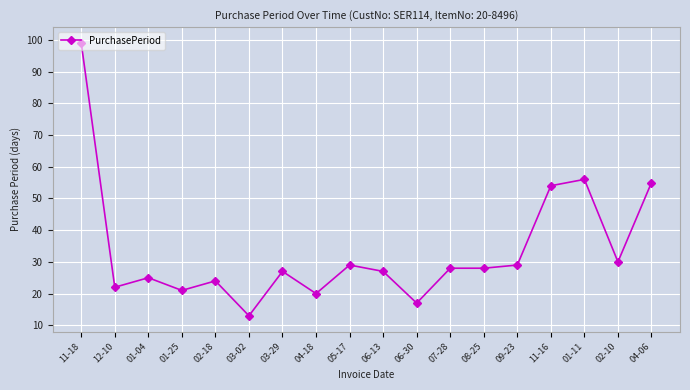

What is the minimum value shown in the chart?

13